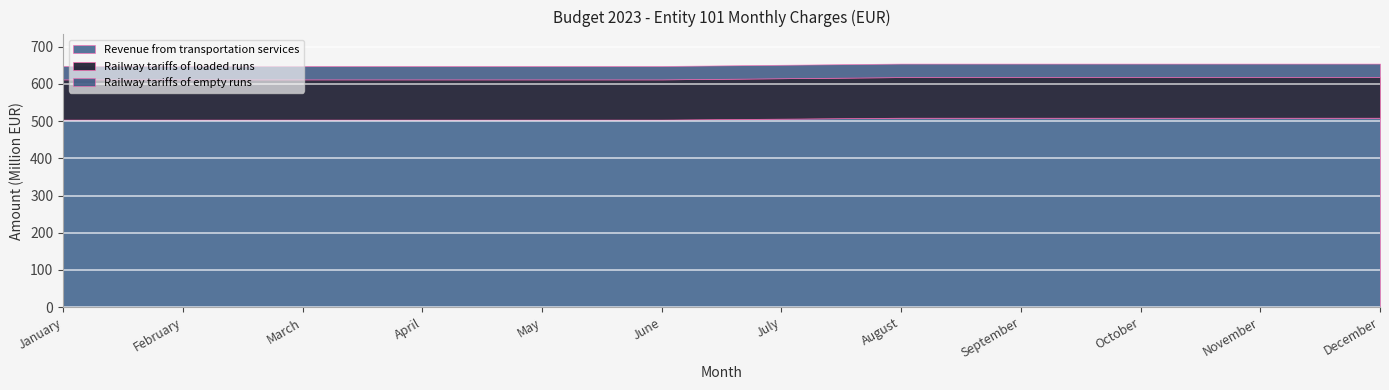

Rank the series by their average value, from highest to lowest.

Revenue from transportation services, Railway tariffs of loaded runs, Railway tariffs of empty runs